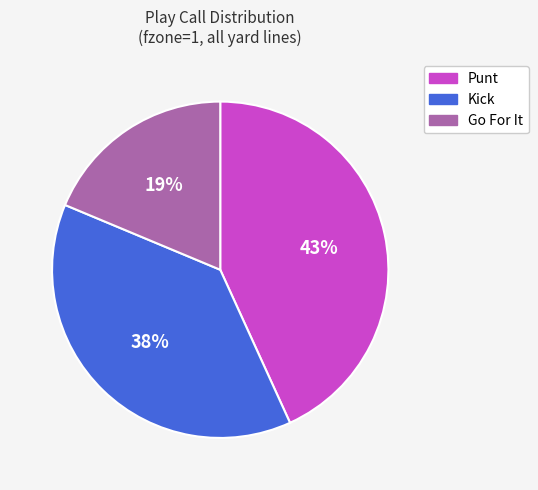

Is there a majority slice in this chart?

No